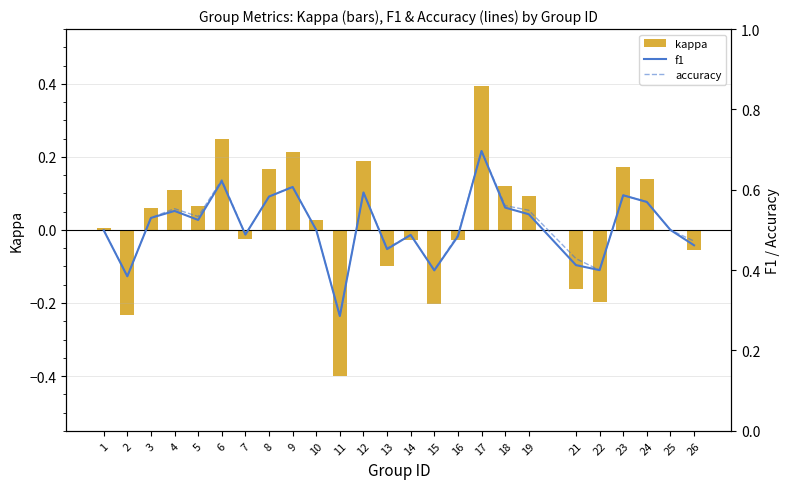

True or false: accuracy has a value of 0.7 at 14.

False